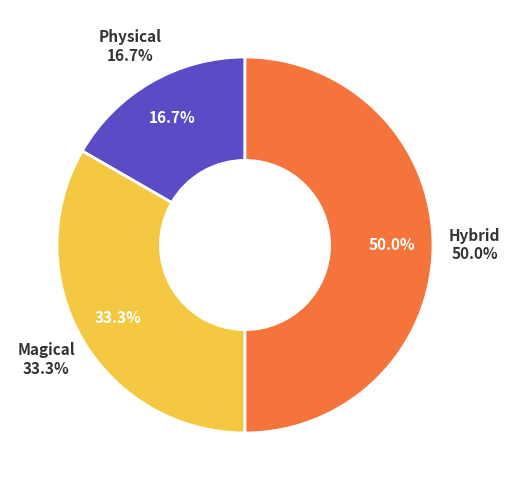

Does Magical account for over 50% of the chart?

No